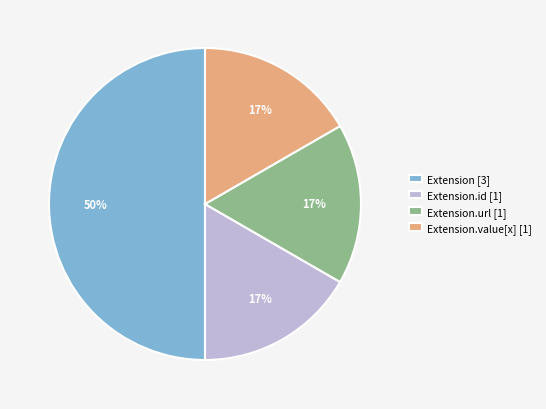

To the nearest percent, what is the difference between the Extension.url [1] and Extension [3] slice percentages?

33%